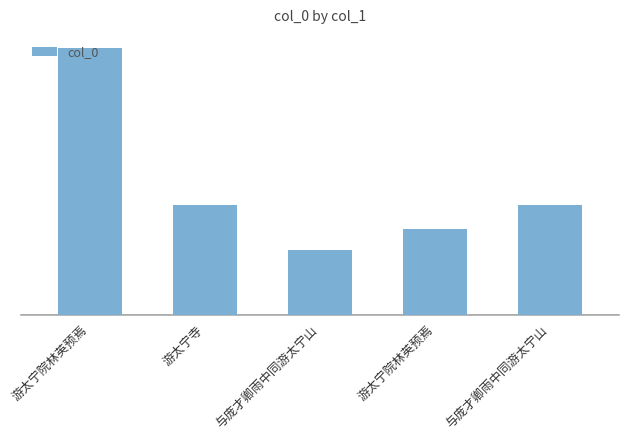

Between 与庞才卿雨中同游太宁山 and 游太宁寺, which is larger?

游太宁寺